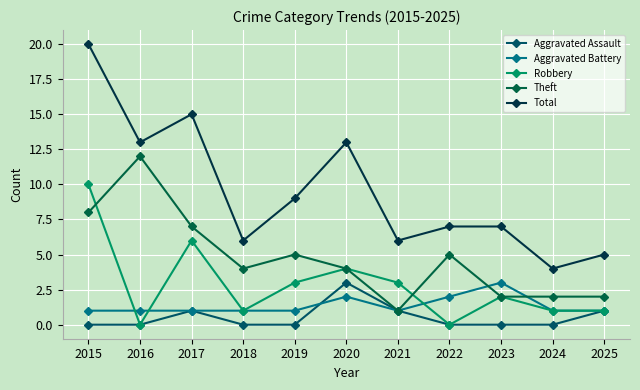

At which category does Theft reach its first local valley?

2018